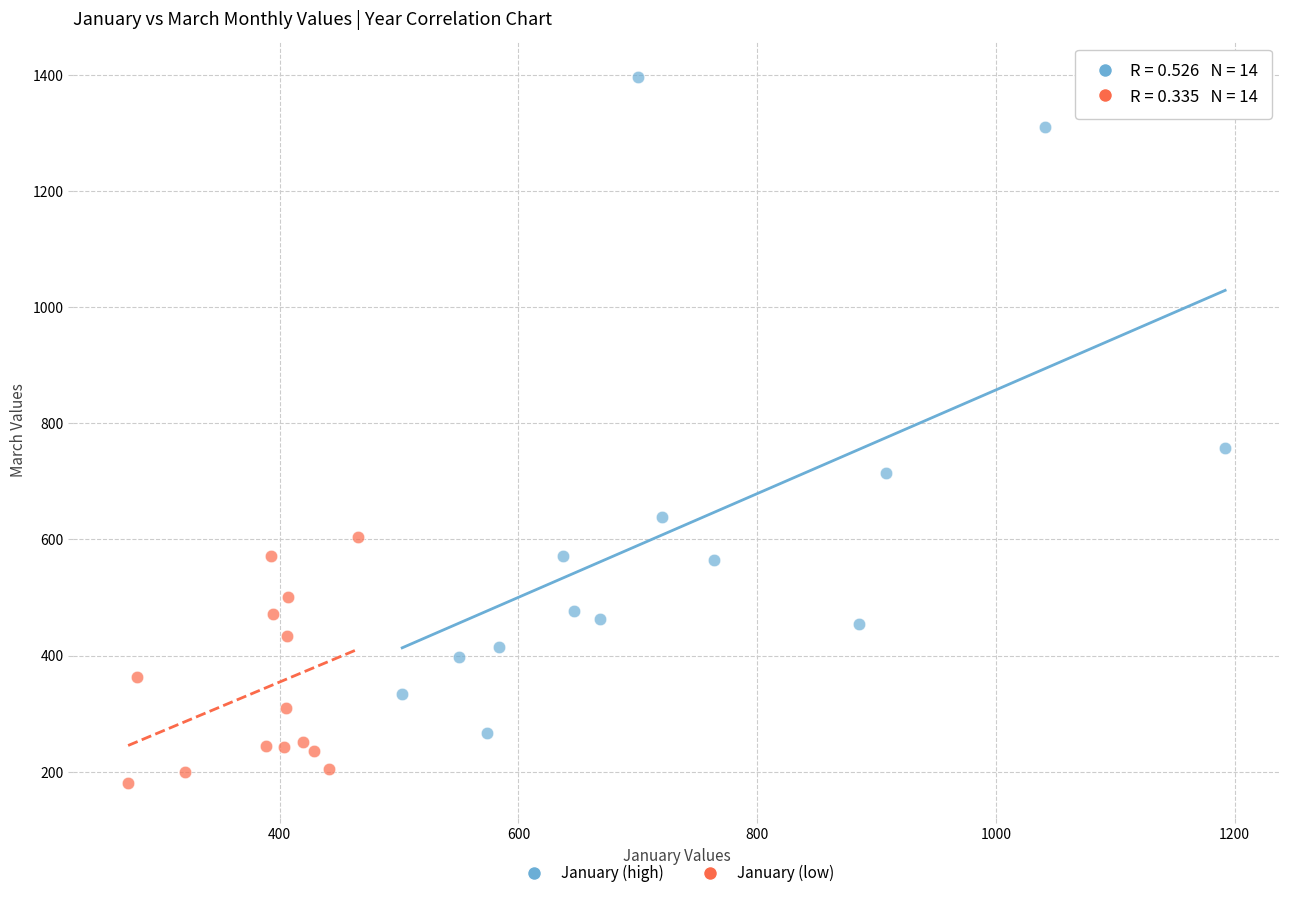

Which series reaches the minimum Y coordinate?

January (low)